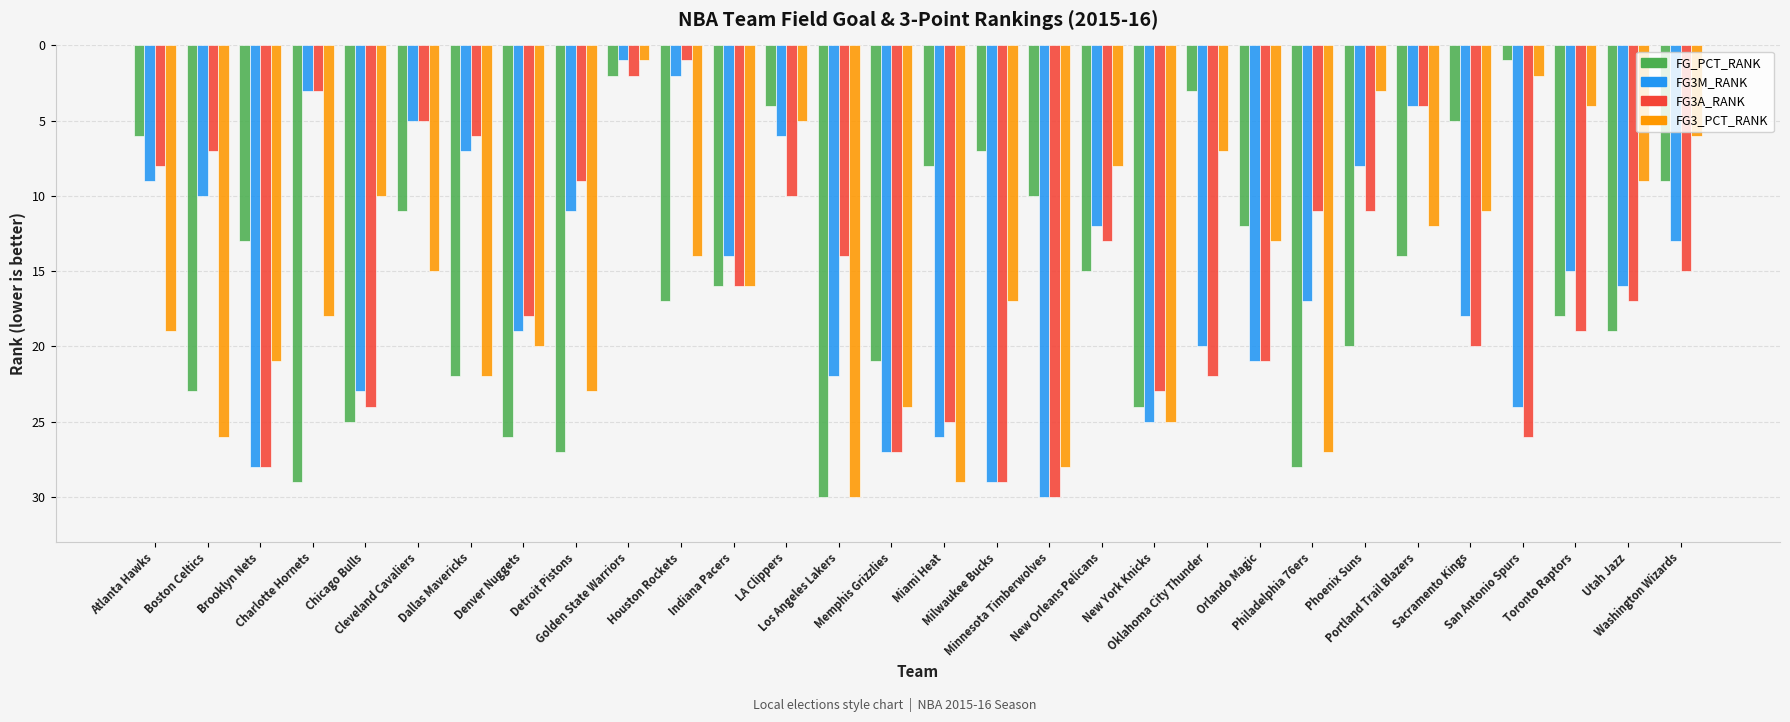

What is the label of the 27th bar from the left?

San Antonio Spurs